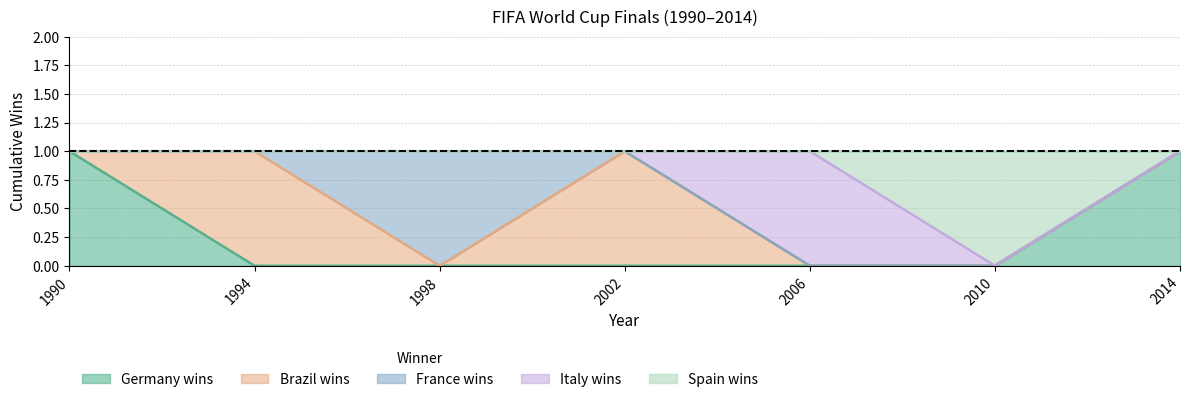

Is the value of Italy wins at 2010 greater than the value of Germany wins at 1994?

No